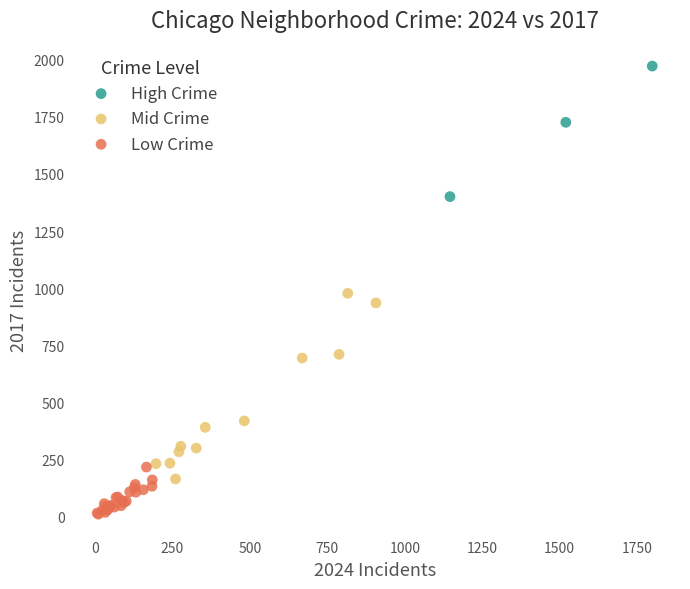

Which series contains the highest Y value?

High Crime